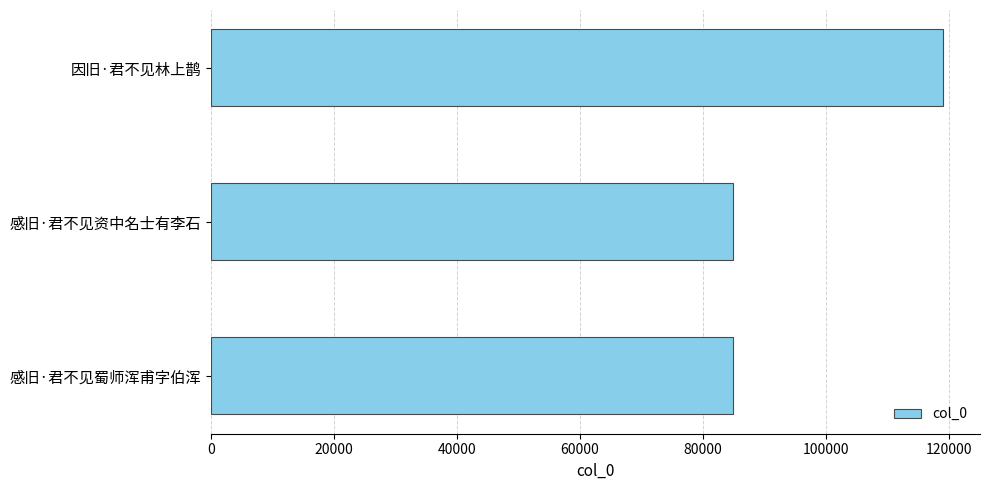

Is it true that the value at 感旧·君不见蜀师浑甫字伯浑 is 52074?

False